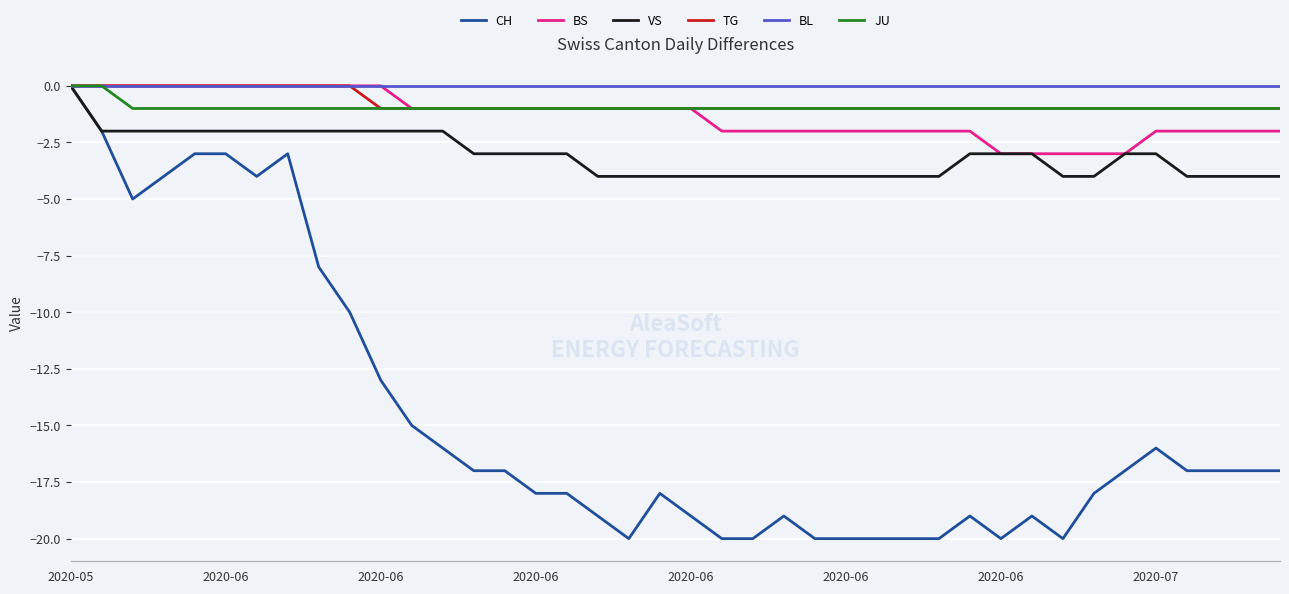

What is the minimum value shown in the chart?

-20